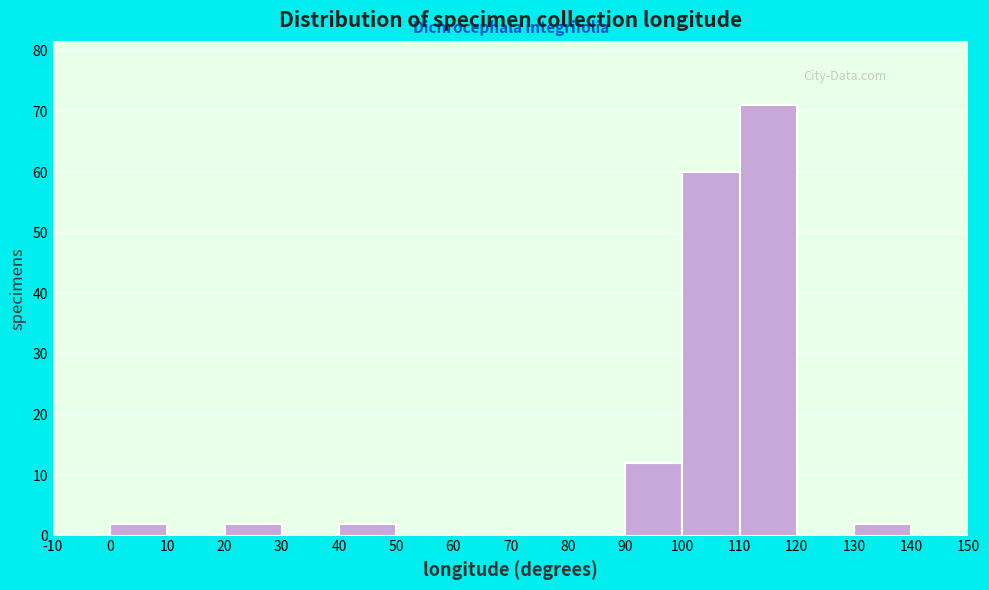

What is the height of the bar covering 20 to 30 on the x-axis? The values are not printed on the chart, so give them approximately, as read against the axis.

2